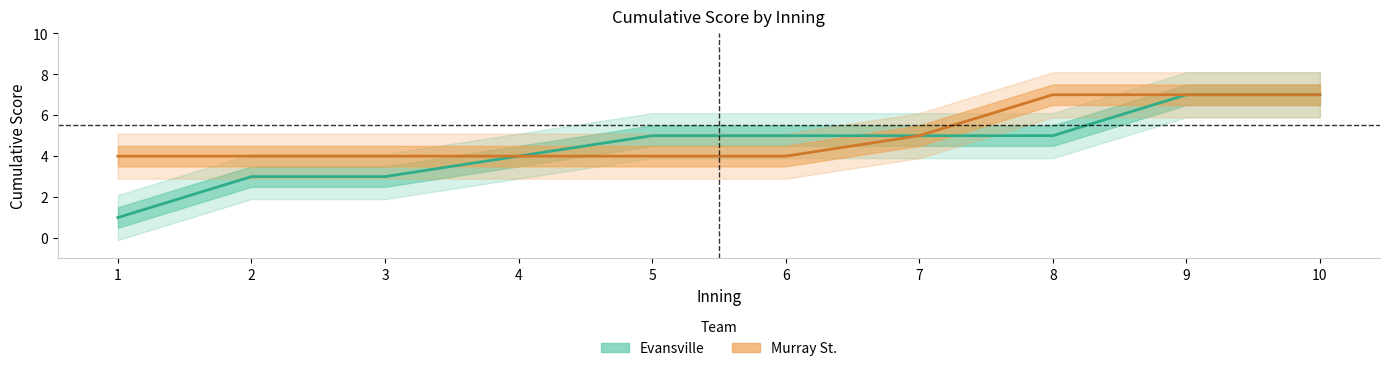

At which category is the sum across all series the highest?

9